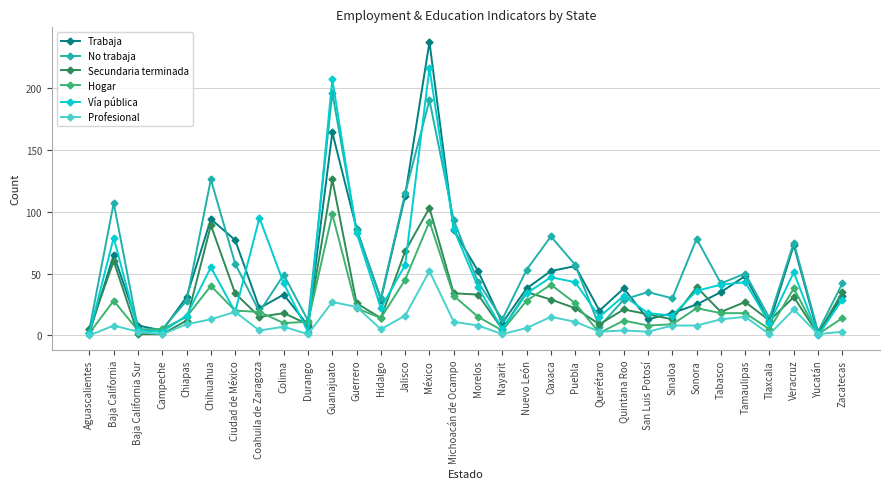

Rank the series at Oaxaca from lowest to highest value.

Profesional, Secundaria terminada, Hogar, Vía pública, Trabaja, No trabaja